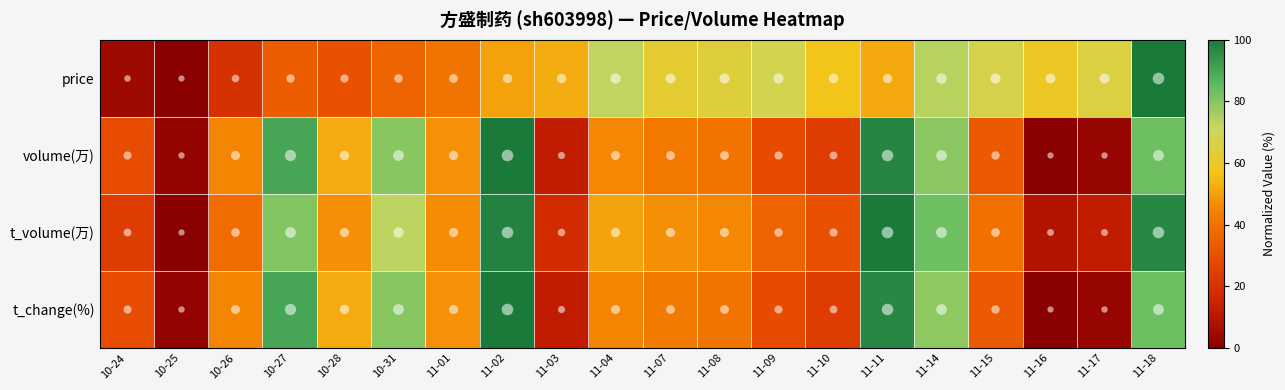

Reading left to right, extract all data points from this chart.

price: 10-24=4.4	10-25=0.0	10-26=19.9	10-27=33.9	10-28=30.7	10-31=36.3	11-01=40.6	11-02=50.2	11-03=52.6	11-04=72.5	11-07=62.2	11-08=64.1	11-09=68.1	11-10=57.8	11-11=51.8	11-14=73.7	11-15=66.9	11-16=59.8	11-17=65.3	11-18=100.0
volume(万): 10-24=29.2	10-25=2.4	10-26=44.6	10-27=90.1	10-28=52.2	10-31=80.1	11-01=47.1	11-02=100.0	11-03=12.3	11-04=44.9	11-07=42.2	11-08=40.8	11-09=28.9	11-10=23.7	11-11=96.9	11-14=79.4	11-15=33.0	11-16=0.0	11-17=3.0	11-18=83.4
t_volume(万): 10-24=23.7	10-25=0.0	10-26=38.6	10-27=80.9	10-28=46.8	10-31=72.9	11-01=46.2	11-02=97.9	11-03=17.9	11-04=50.8	11-07=46.8	11-08=45.0	11-09=35.9	11-10=30.4	11-11=100.0	11-14=83.6	11-15=39.8	11-16=8.8	11-17=11.9	11-18=96.7
t_change(%): 10-24=29.1	10-25=2.3	10-26=44.6	10-27=90.0	10-28=52.2	10-31=80.0	11-01=47.1	11-02=100.0	11-03=12.3	11-04=44.9	11-07=42.2	11-08=40.7	11-09=28.8	11-10=23.7	11-11=96.8	11-14=79.3	11-15=32.9	11-16=0.0	11-17=2.9	11-18=83.3